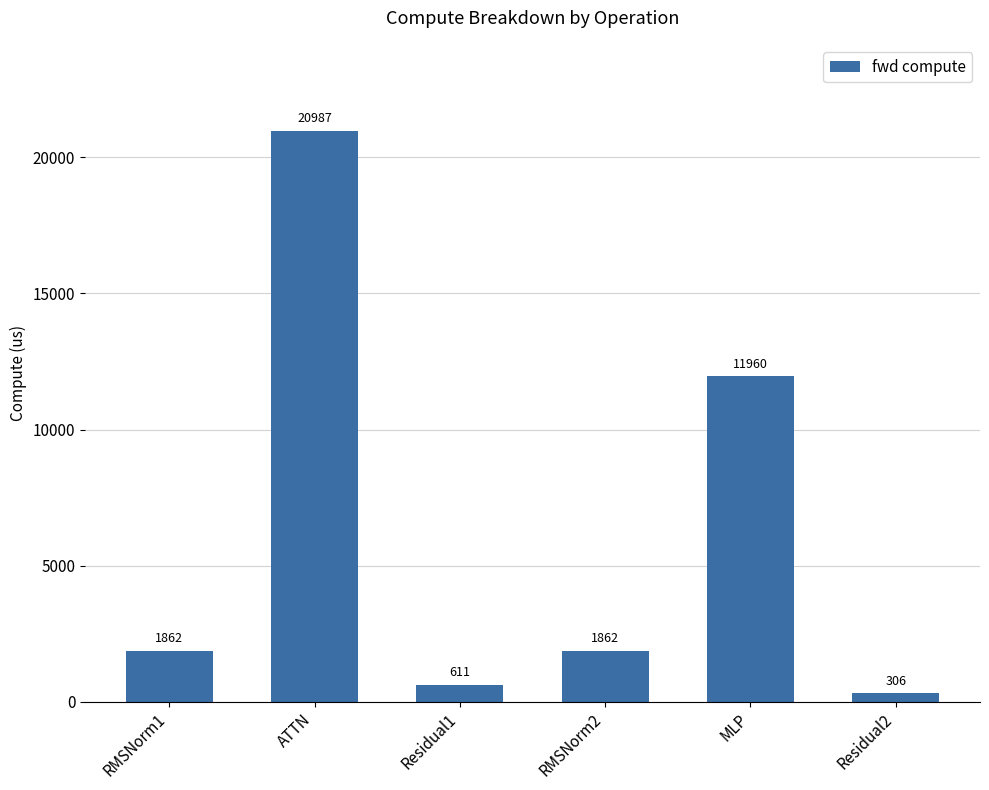

What position from the right is Residual1?

4